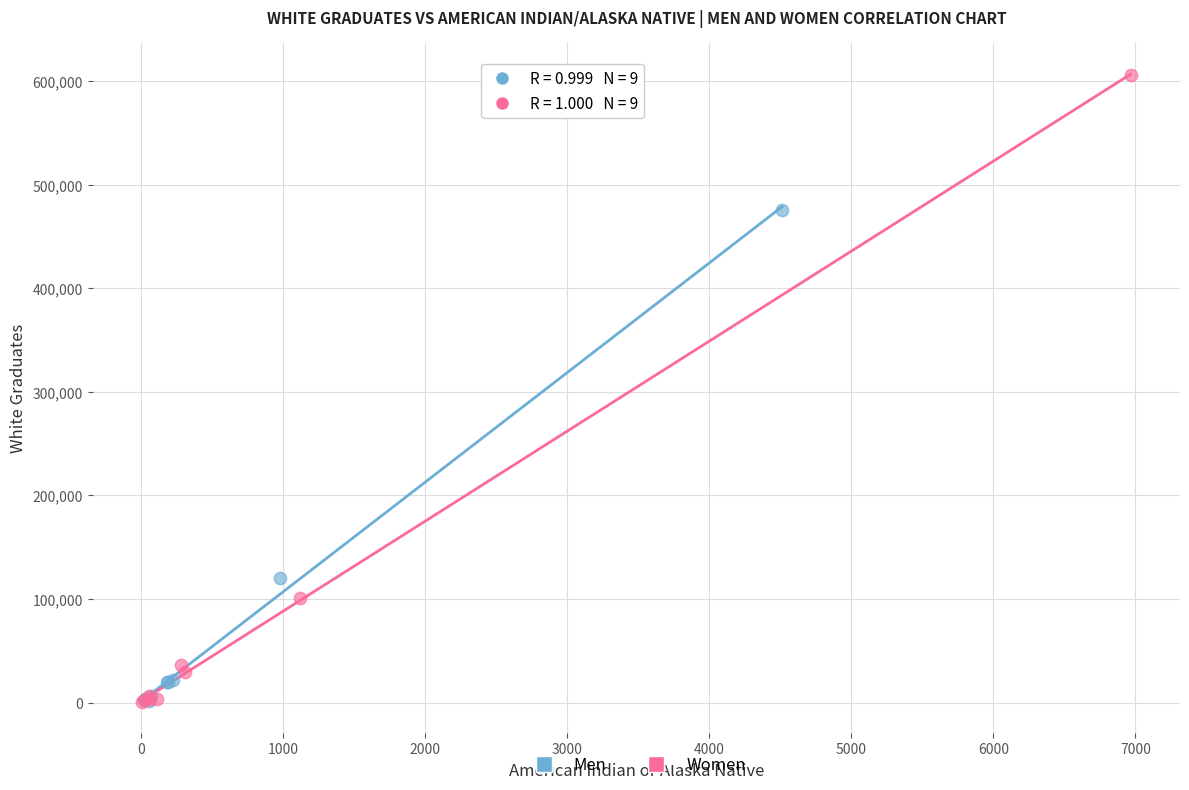

Which series reaches the maximum Y coordinate?

Women